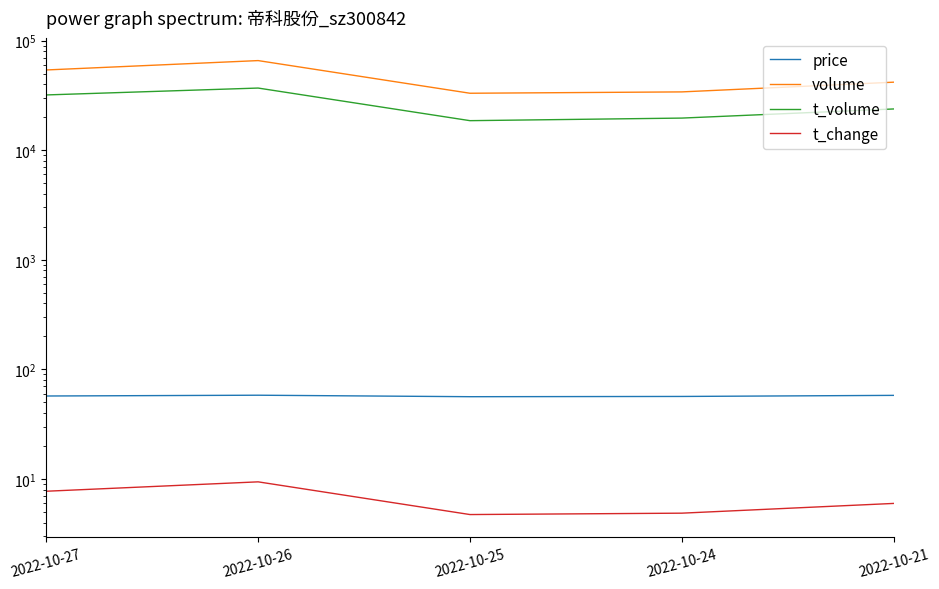

How many values in the price series are below 57?

2